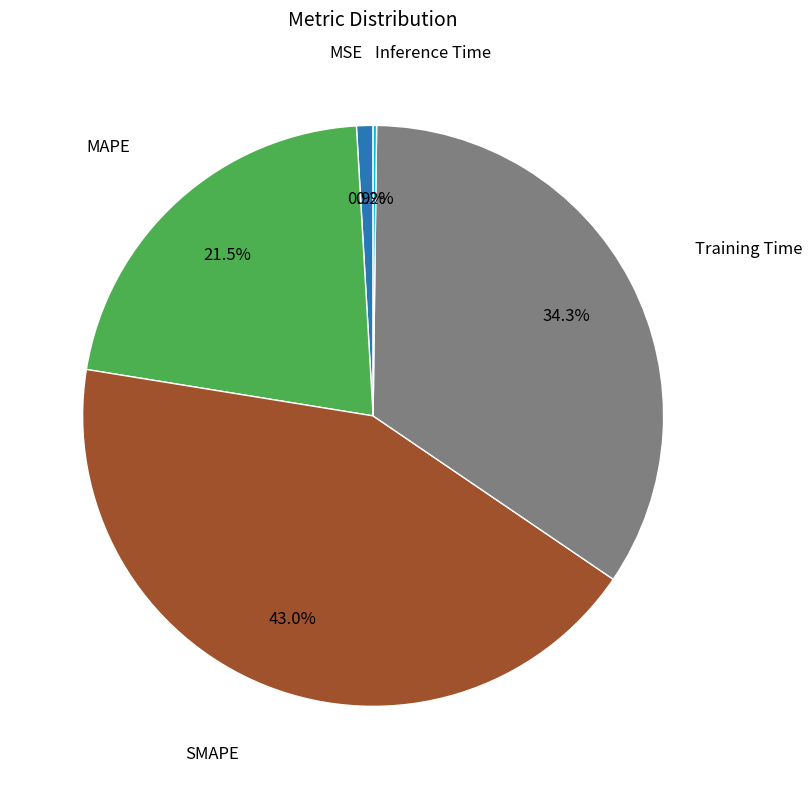

Is there any slice that represents more than half of the pie?

No